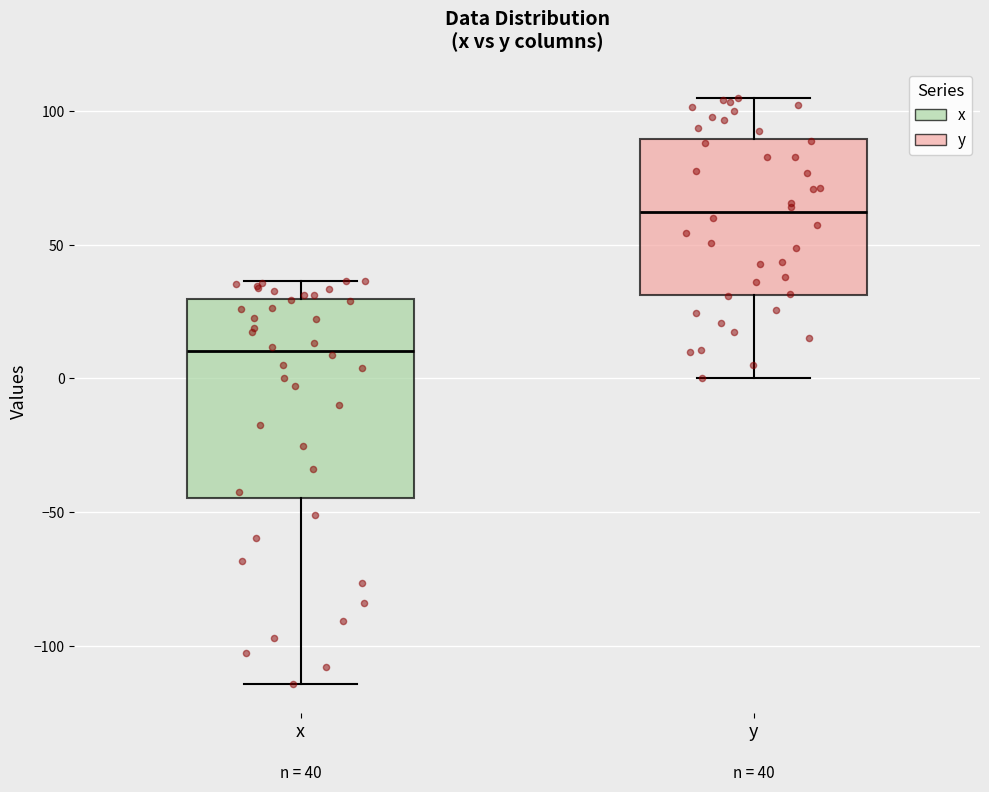

Which box has the highest median line?

y